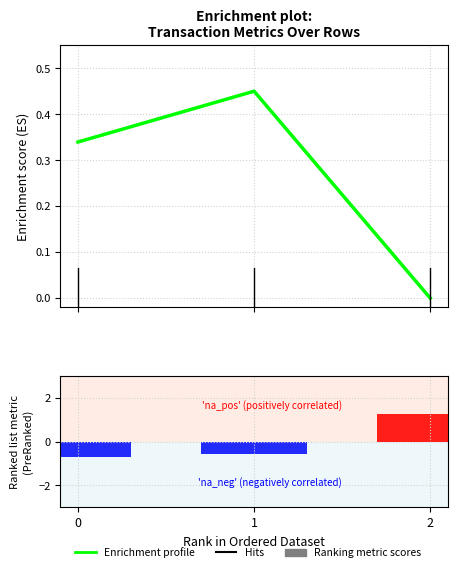

At which category is the sum across all series the highest?

2